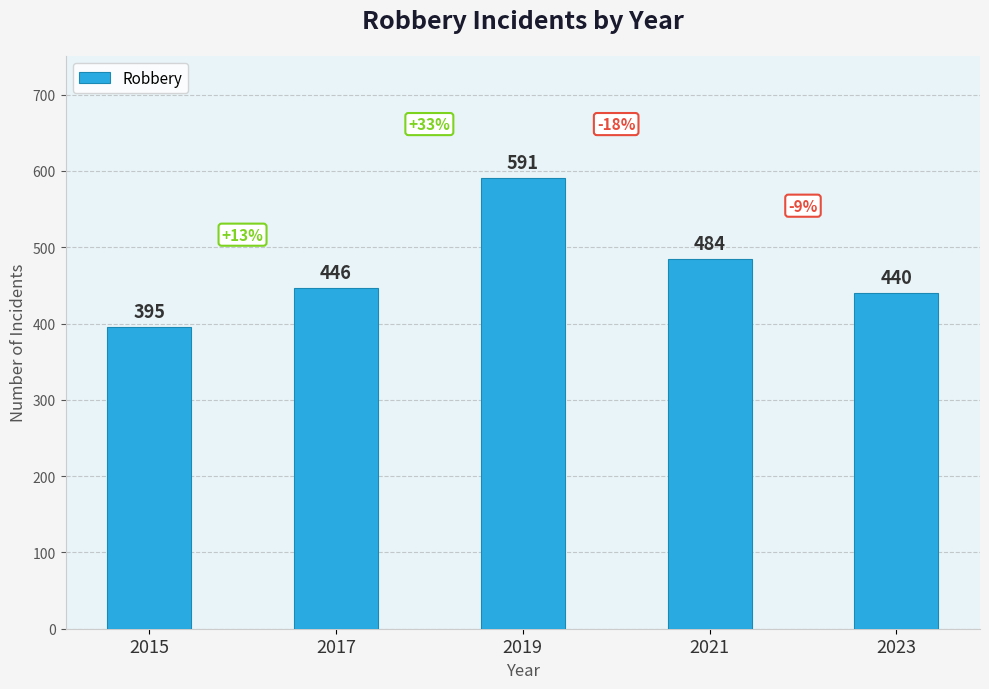

At which category does the chart reach its peak across all series?

2019